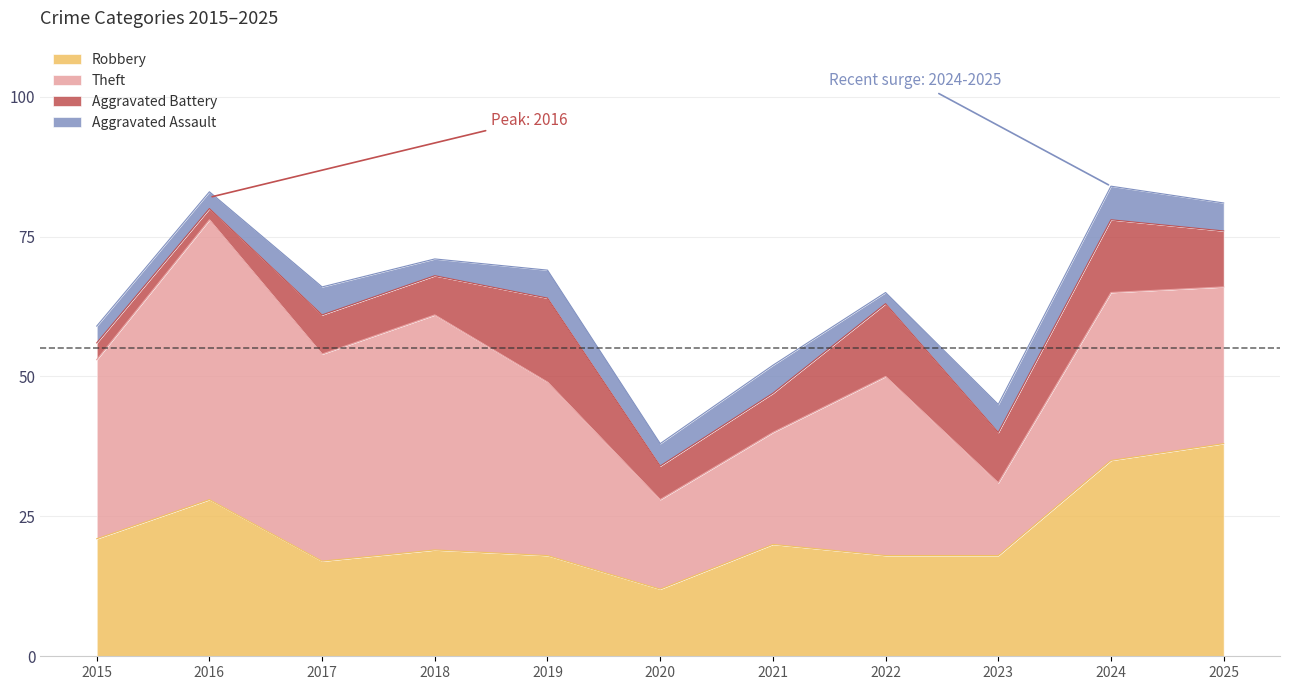

Between 2024 and 2020, which is larger?

2024